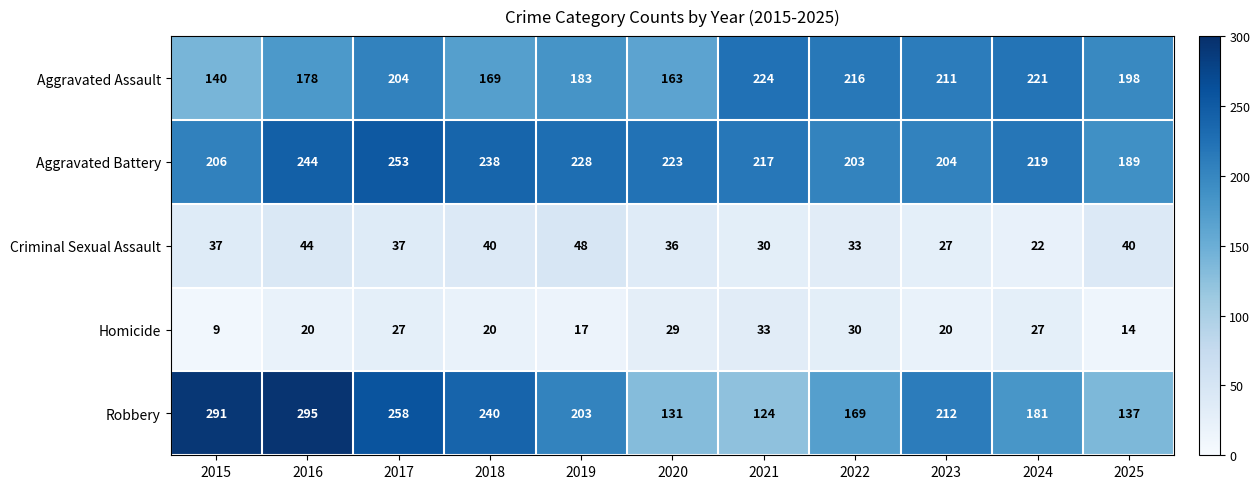

How many categories are shown in the chart?

11